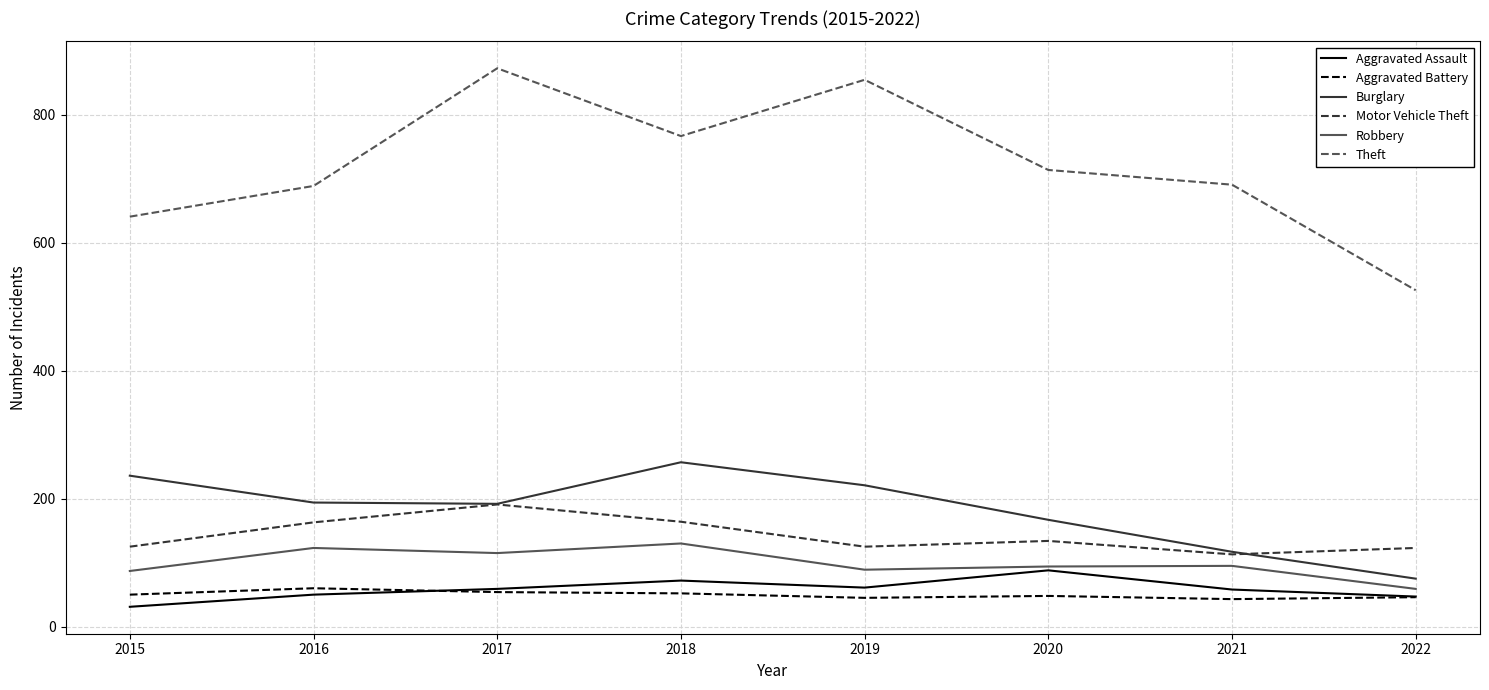

What is the spread (max minus min) of values at 2016?

639